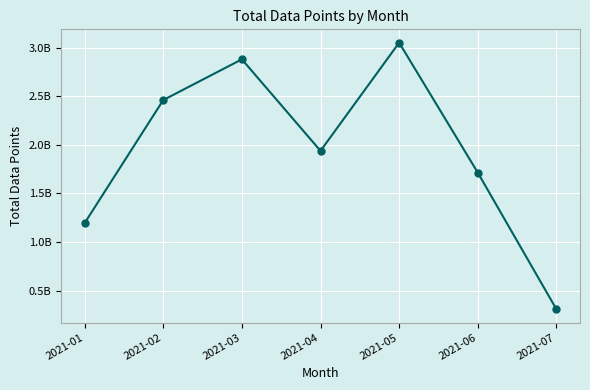

Does the chart have visible grid lines?

Yes